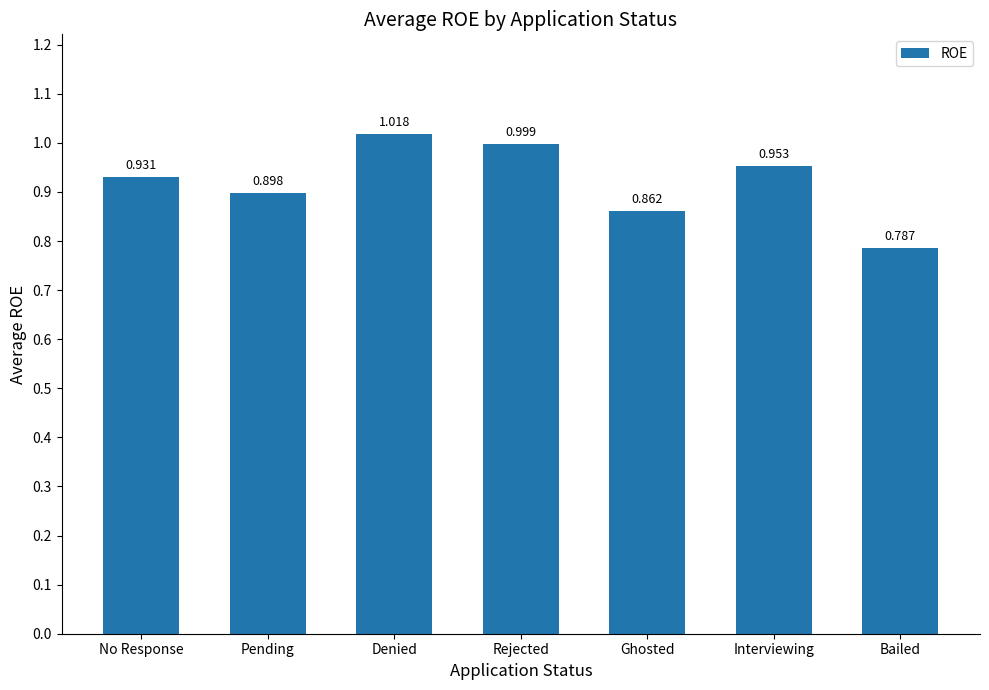

At which category does the chart reach its peak across all series?

Denied